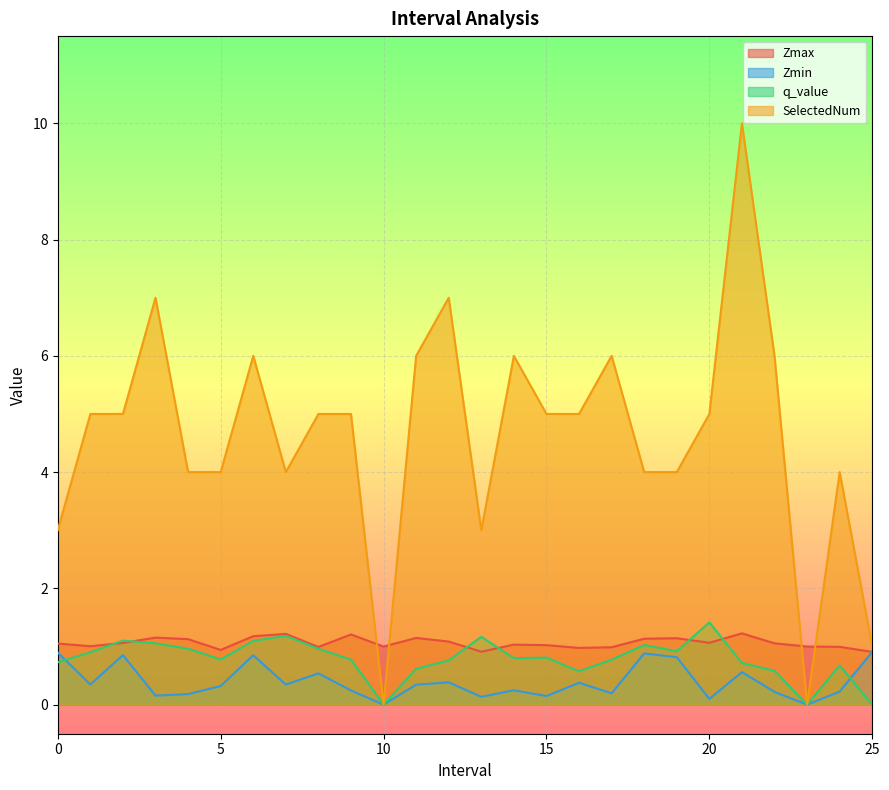

What is the difference between the highest and lowest values at 3.0?

6.8